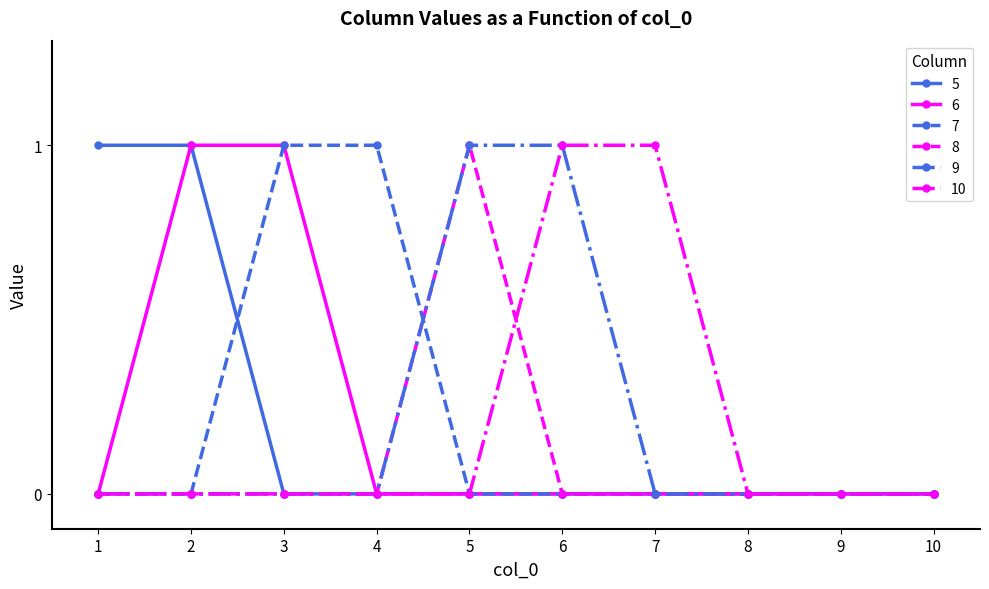

Is the value of 10 at 4 greater than the value of 7 at 3?

No